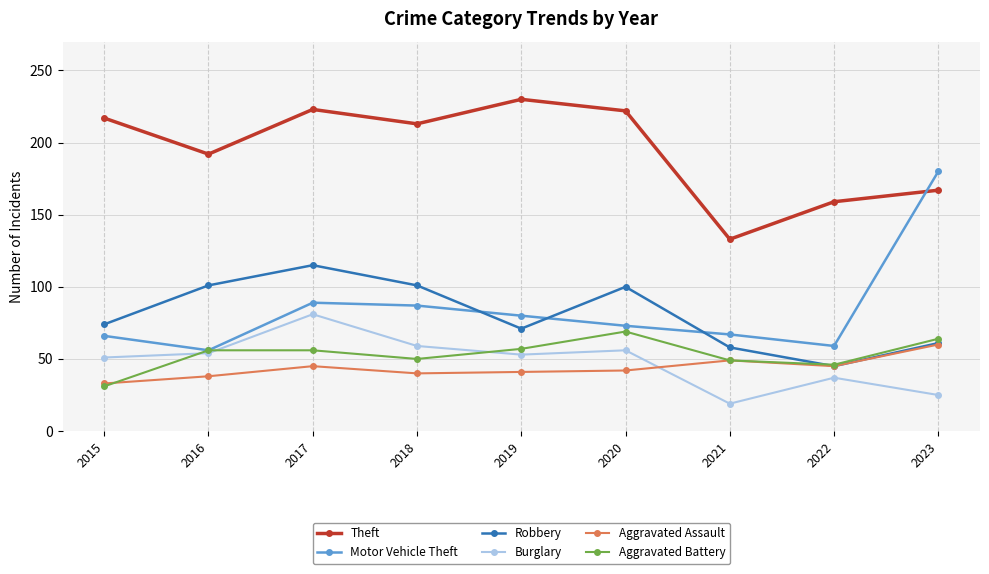

Read the Robbery value at 2020, to the nearest 10.

100